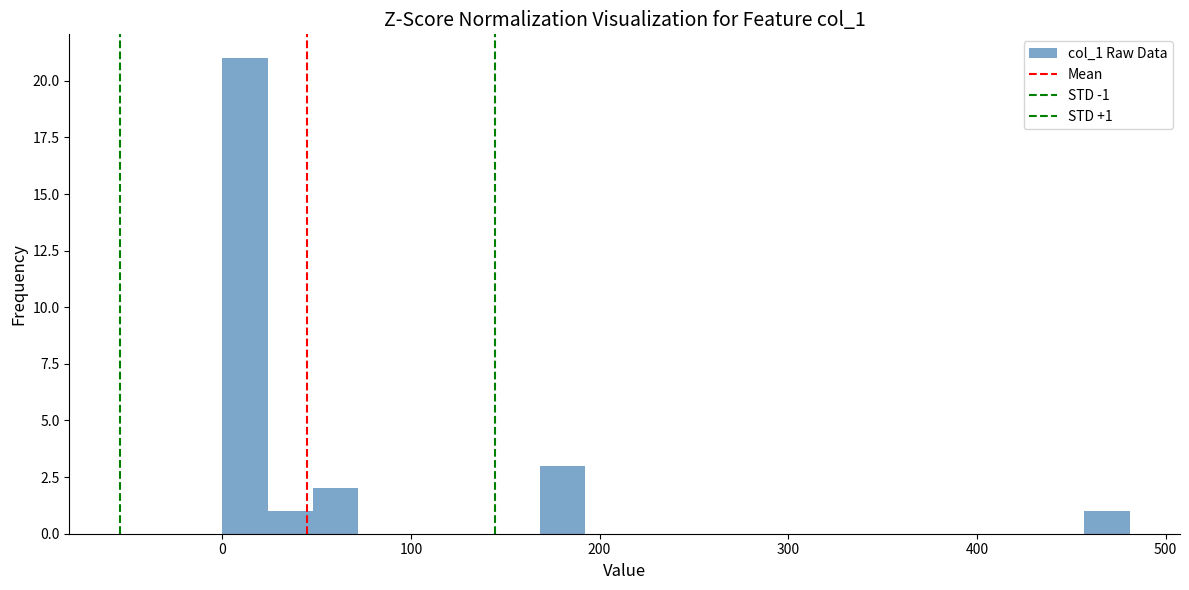

Read against the x-axis, roughly where is the centre of the tallest bar?

10